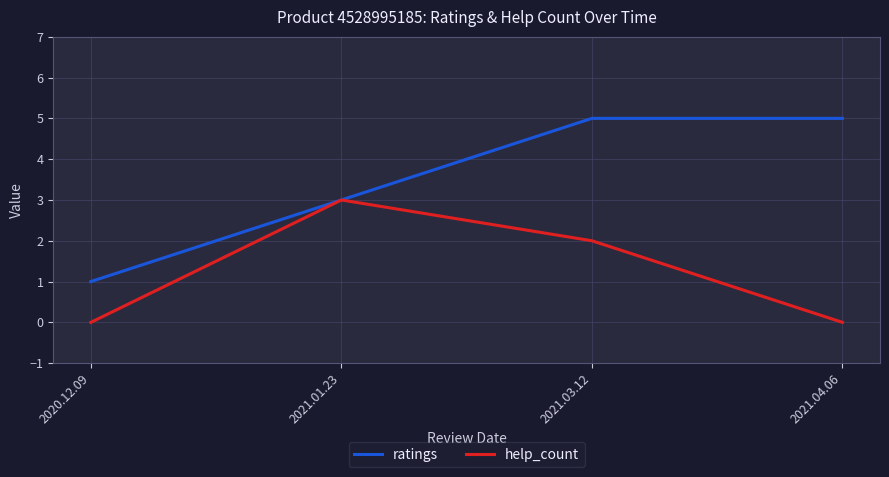

At 2021.03.12, list the series in order from largest to smallest.

ratings, help_count